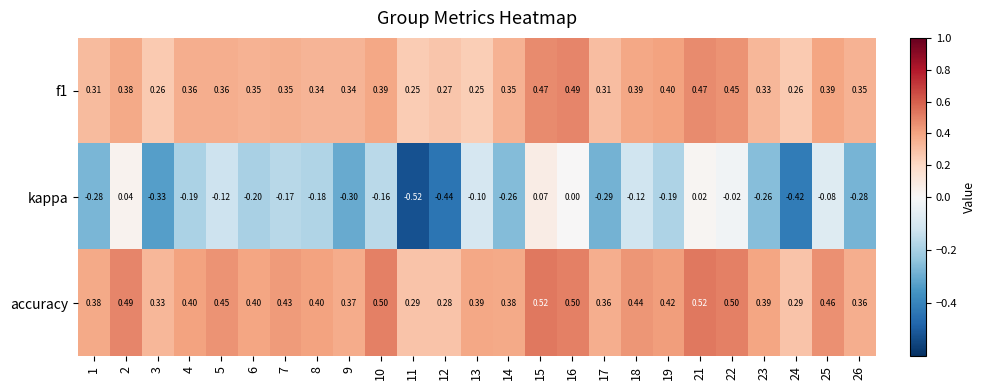

Which series has the largest range (max minus min)?

kappa